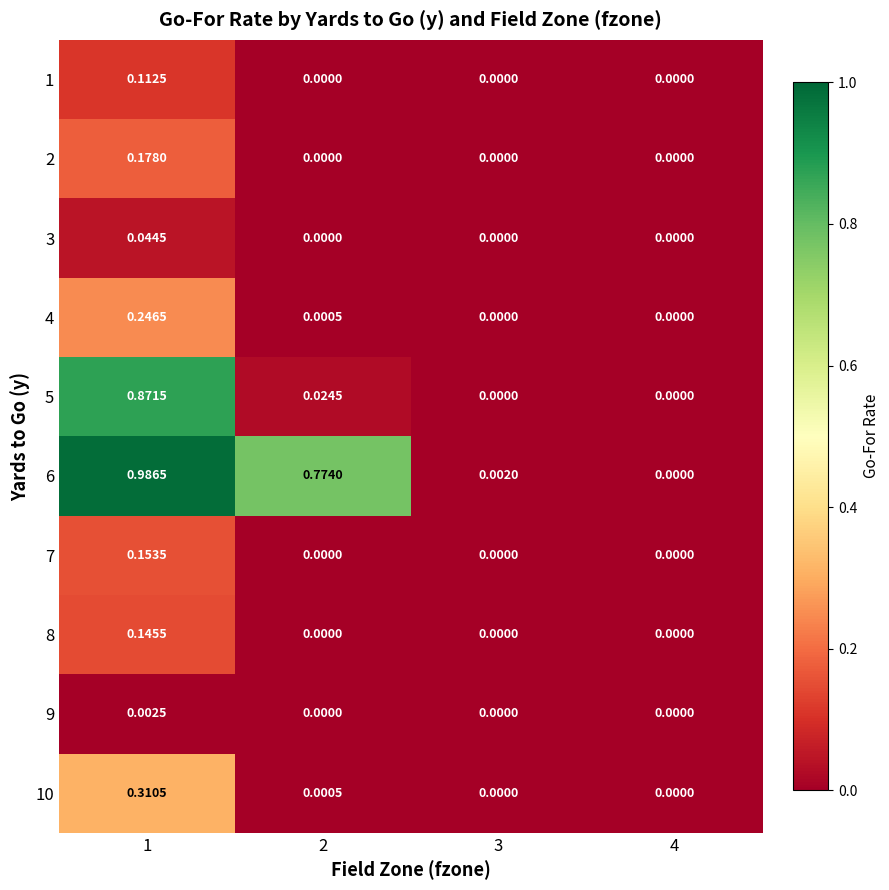

Is the value of 5 at 1 greater than the value of 3 at 4?

Yes